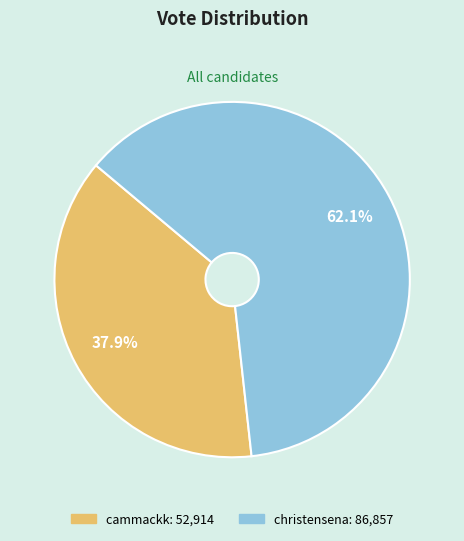

Count the number of slices in the pie.

2